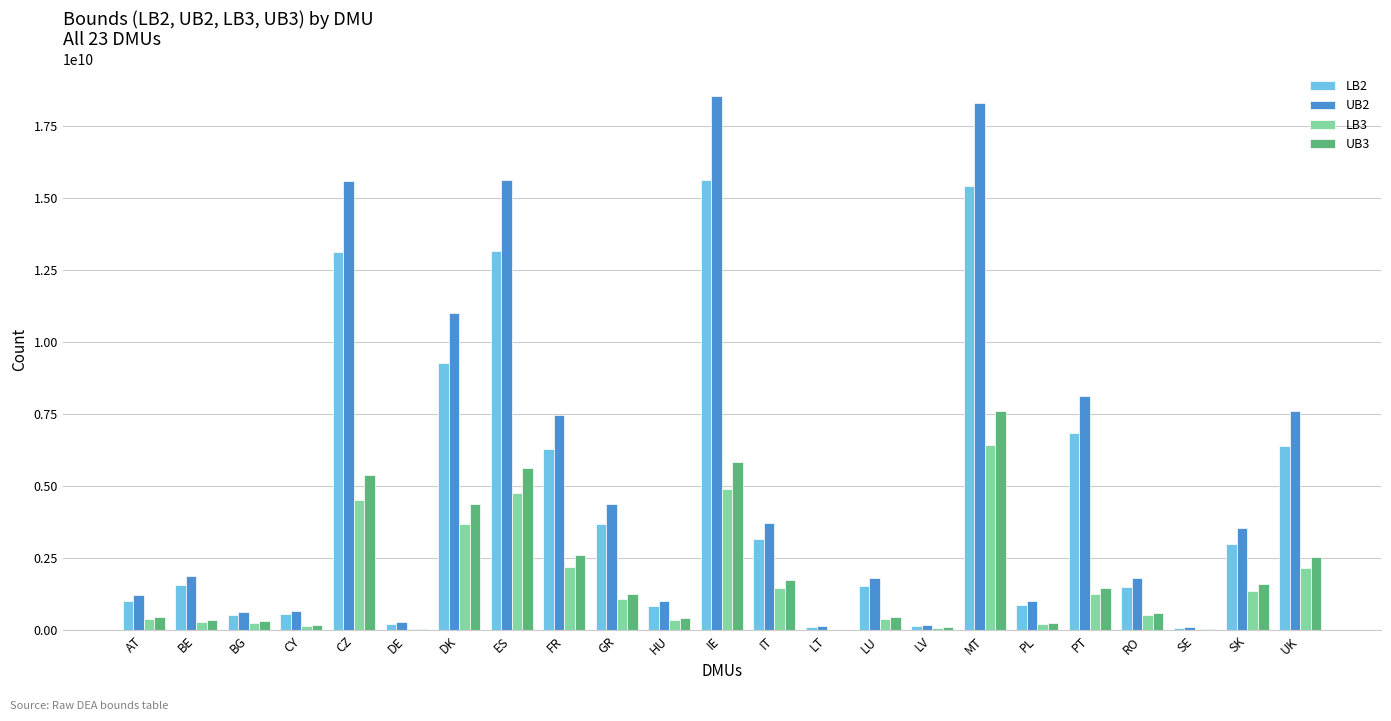

What is the spread (max minus min) of values at PL?

801816510.8